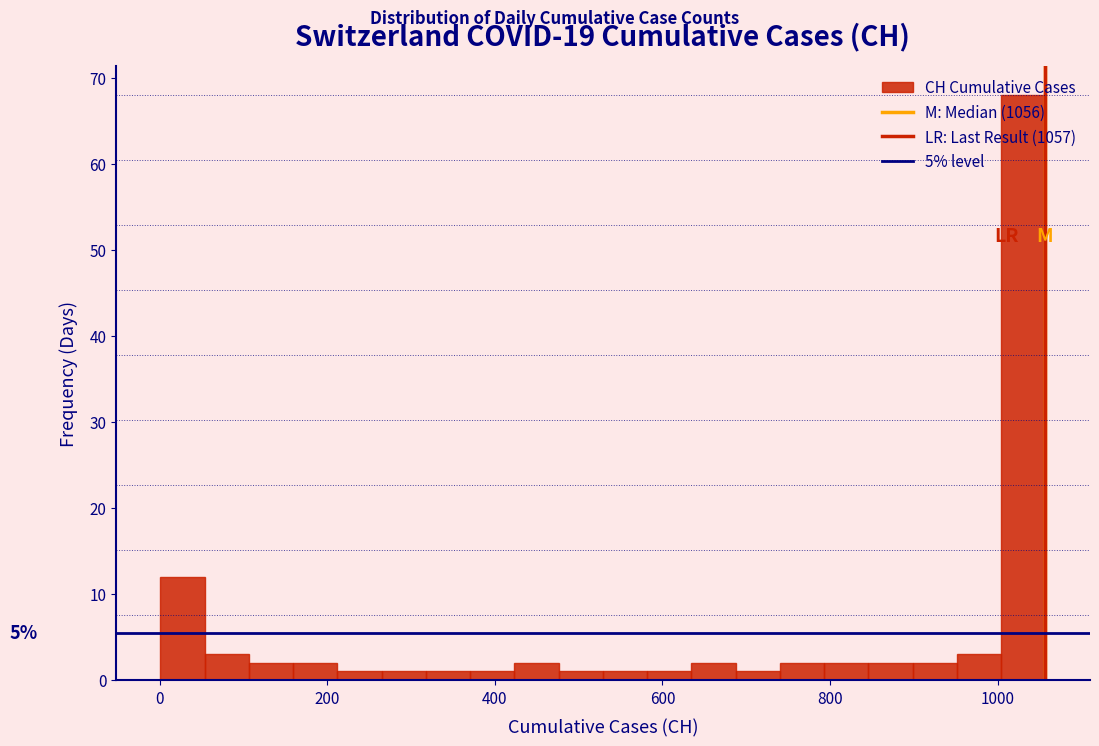

Read against the x-axis, roughly where is the centre of the tallest bar?

1040